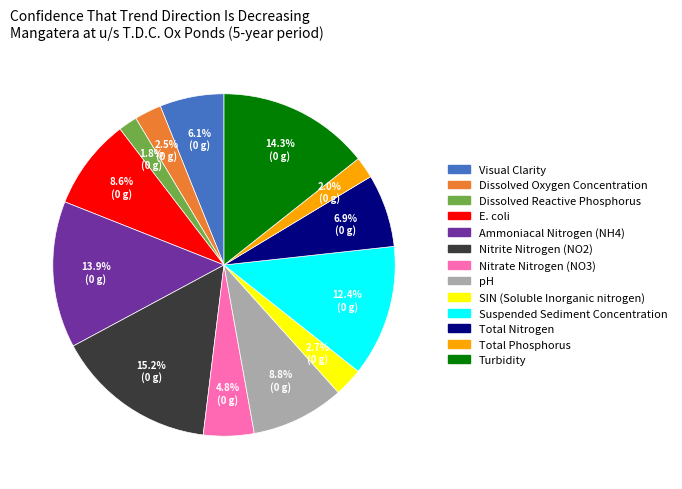

Which slice is the largest?

Nitrite Nitrogen (NO2)